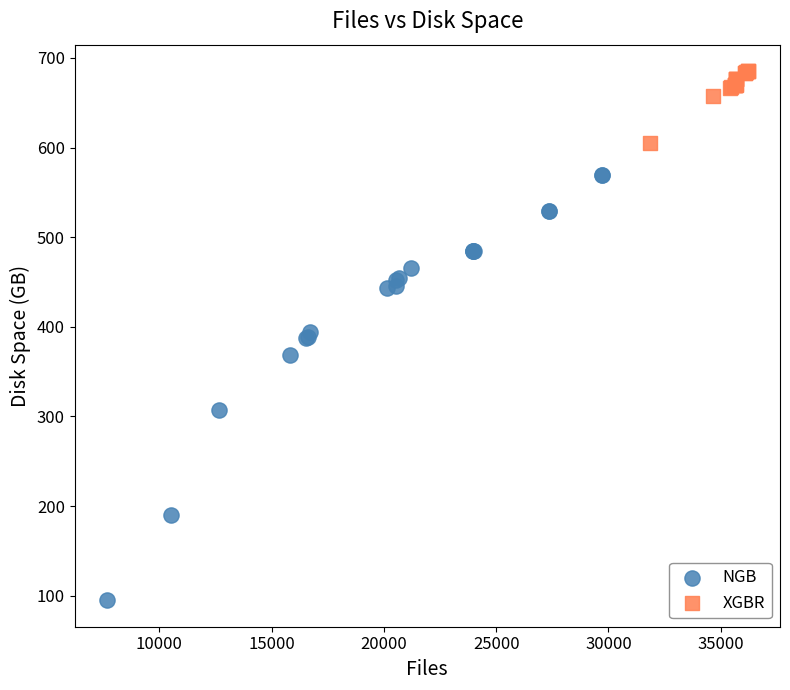

Which series reaches the maximum Y coordinate?

XGBR